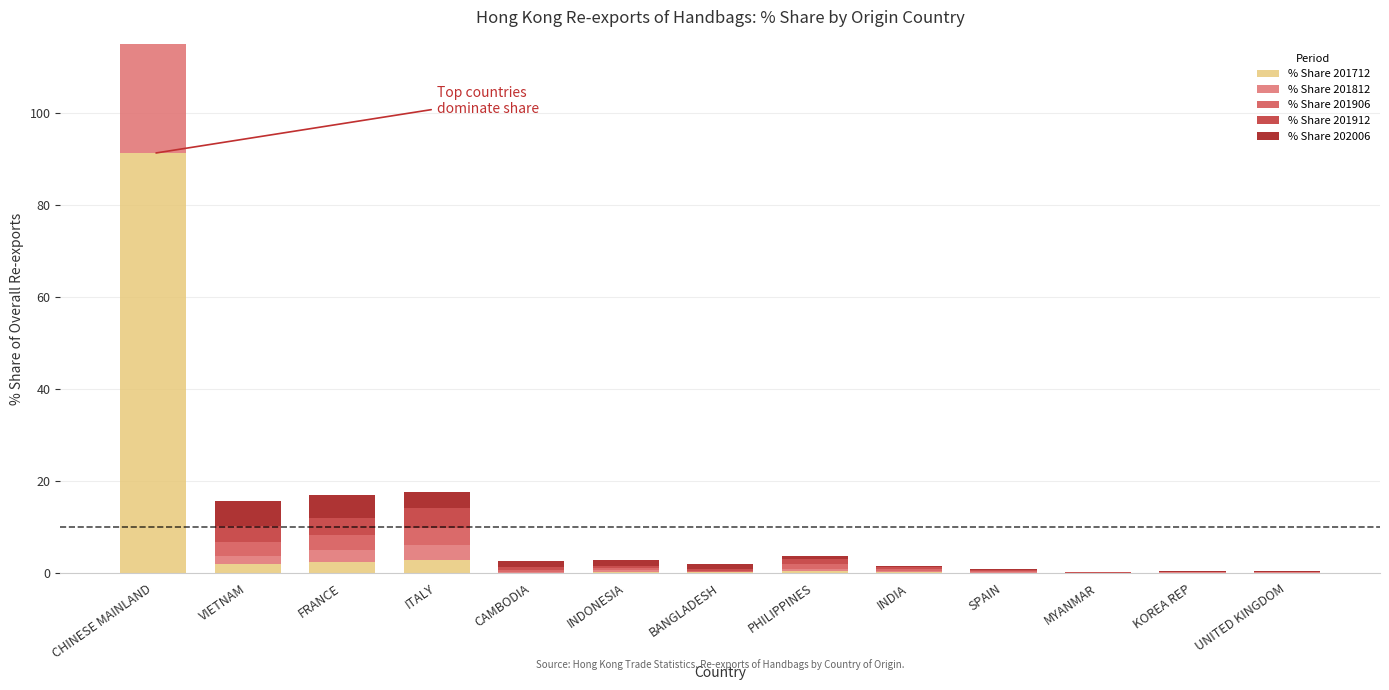

The % Share 202006 series shows 0.2 at UNITED KINGDOM. True or false?

False